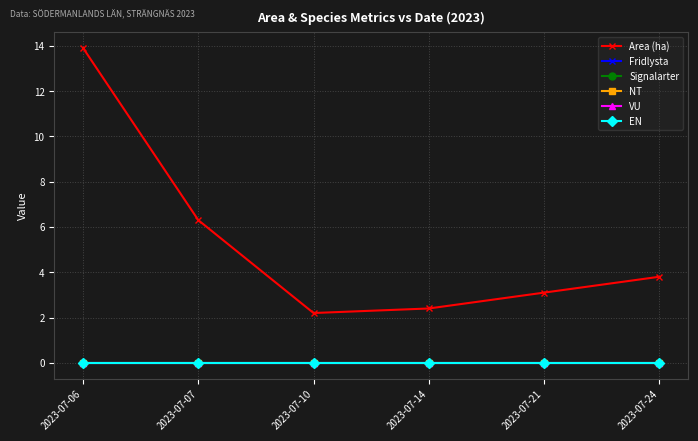

Does the chart have visible grid lines?

Yes